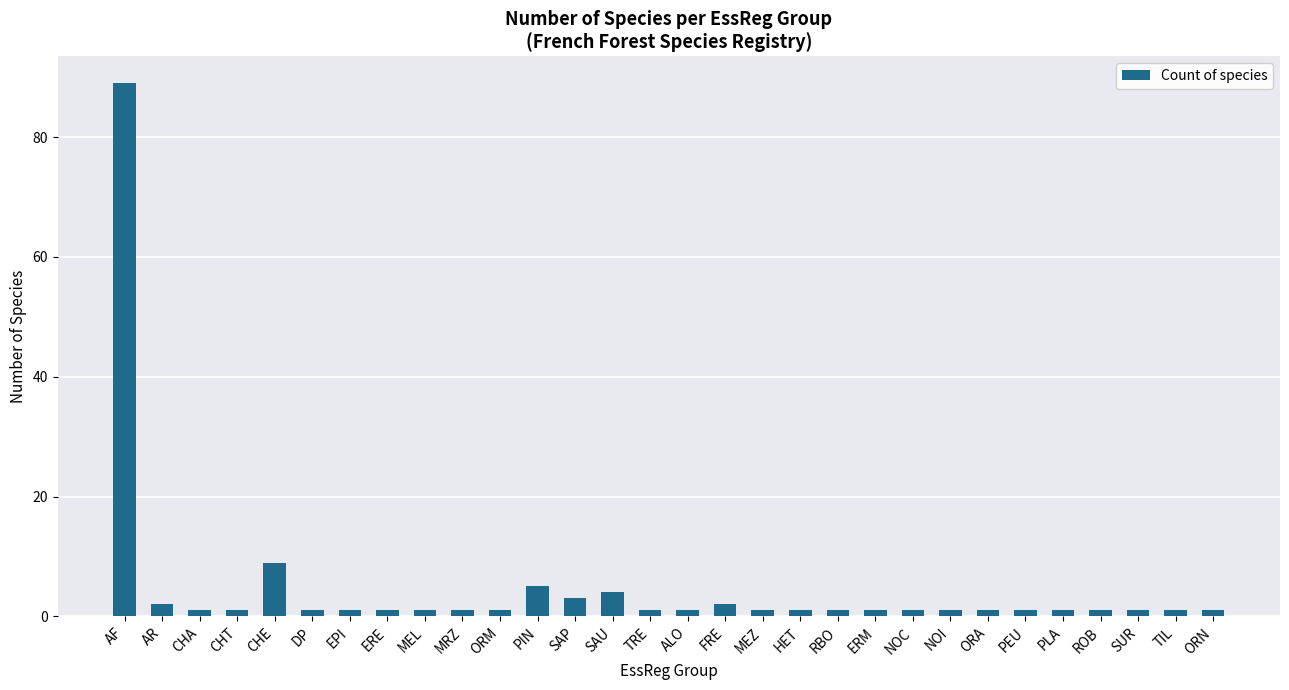

Which label corresponds to the largest value in the chart?

AF